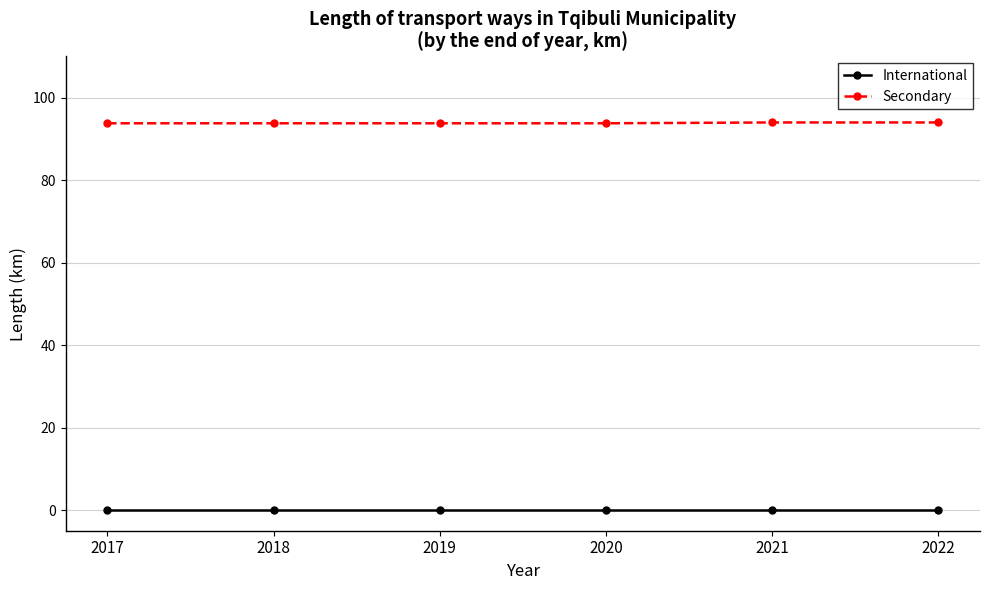

True or false: Secondary and International intersect in this chart.

False